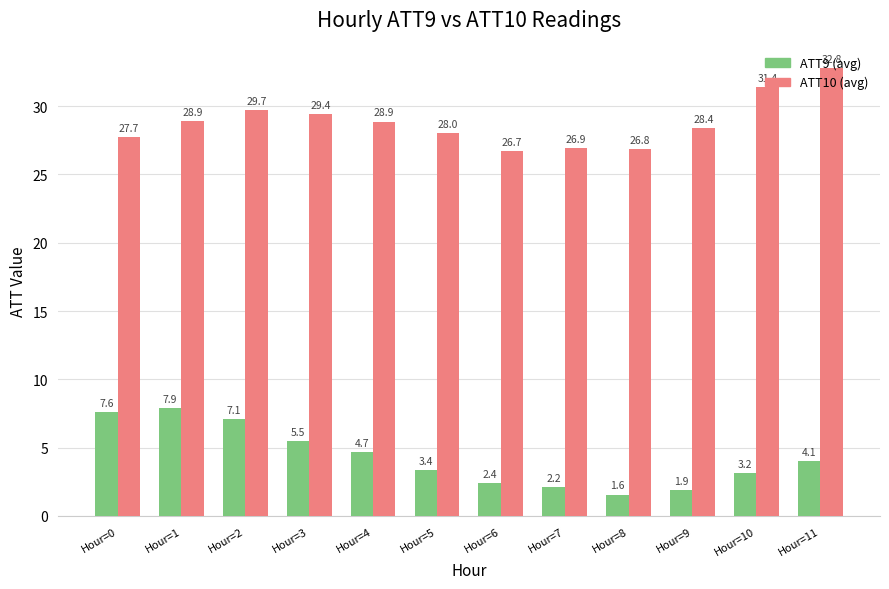

What are all the series names shown in the legend?

ATT9 (avg), ATT10 (avg)